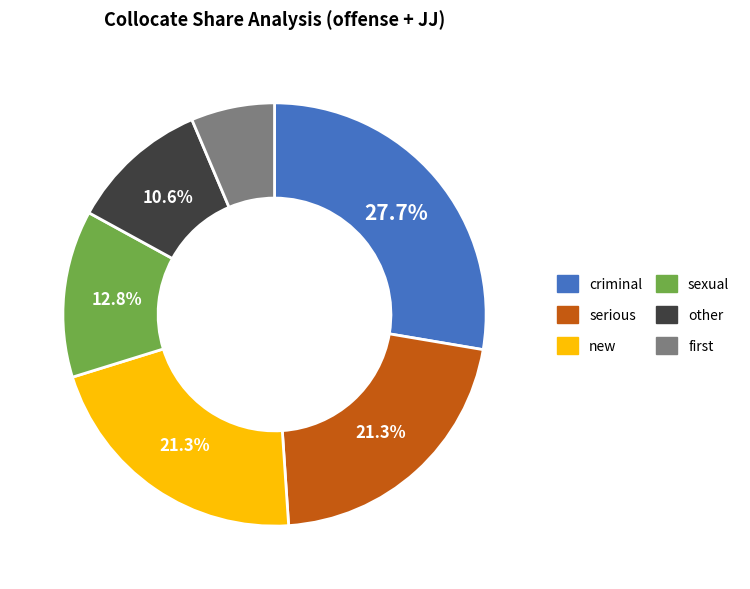

Do other and serious together represent more than half of the pie?

No